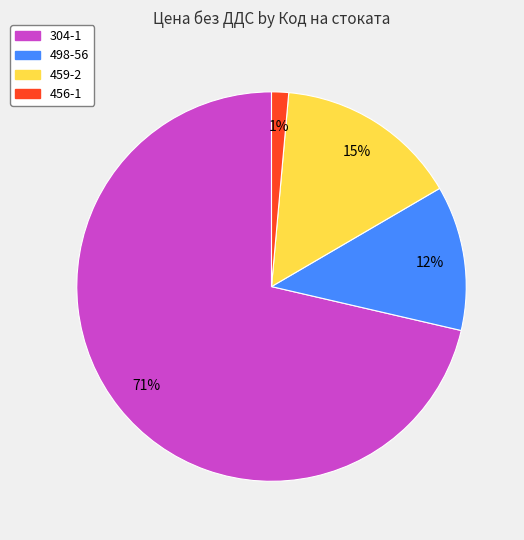

True or false: 498-56 accounts for 19% of the total.

False